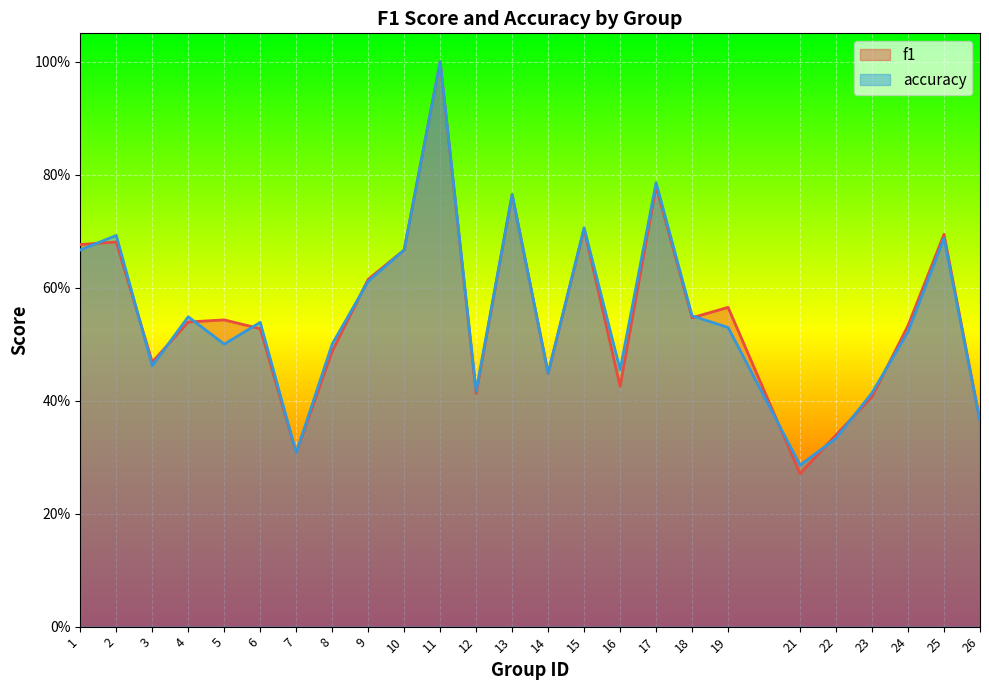

Which label corresponds to the largest value in the chart?

11